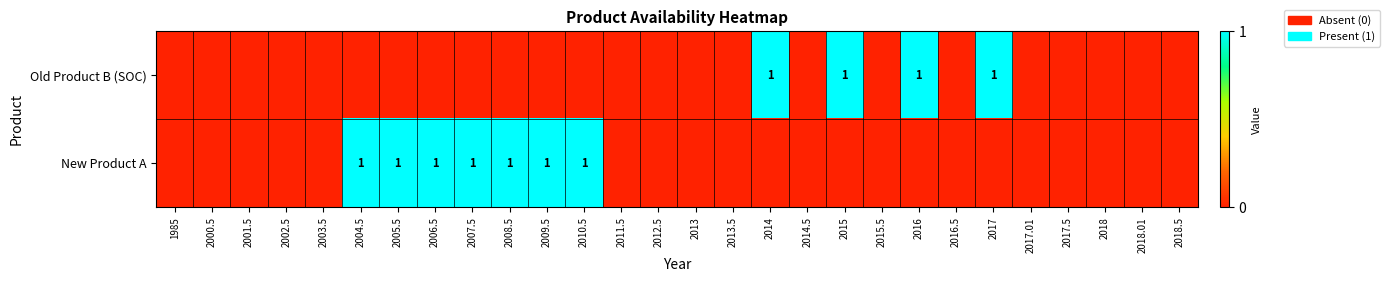

What is the difference between the maximum and minimum values in the Old Product B (SOC) series?

1